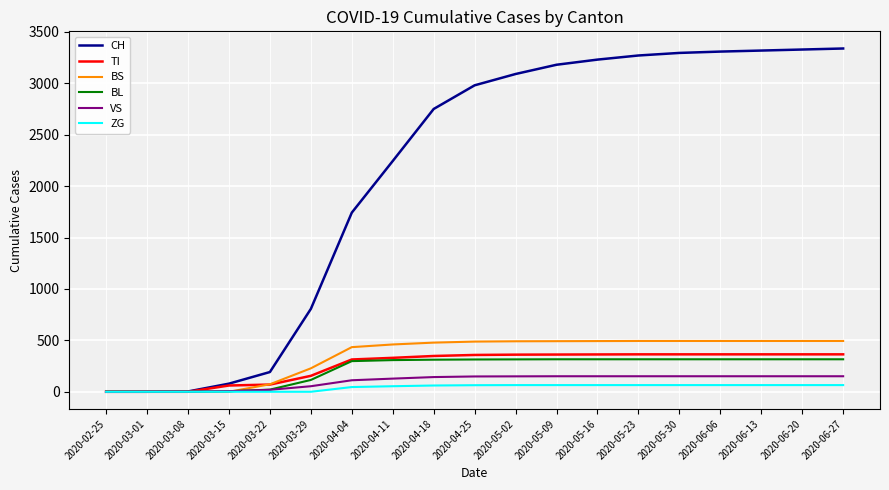

Which series has the largest total across all categories?

CH